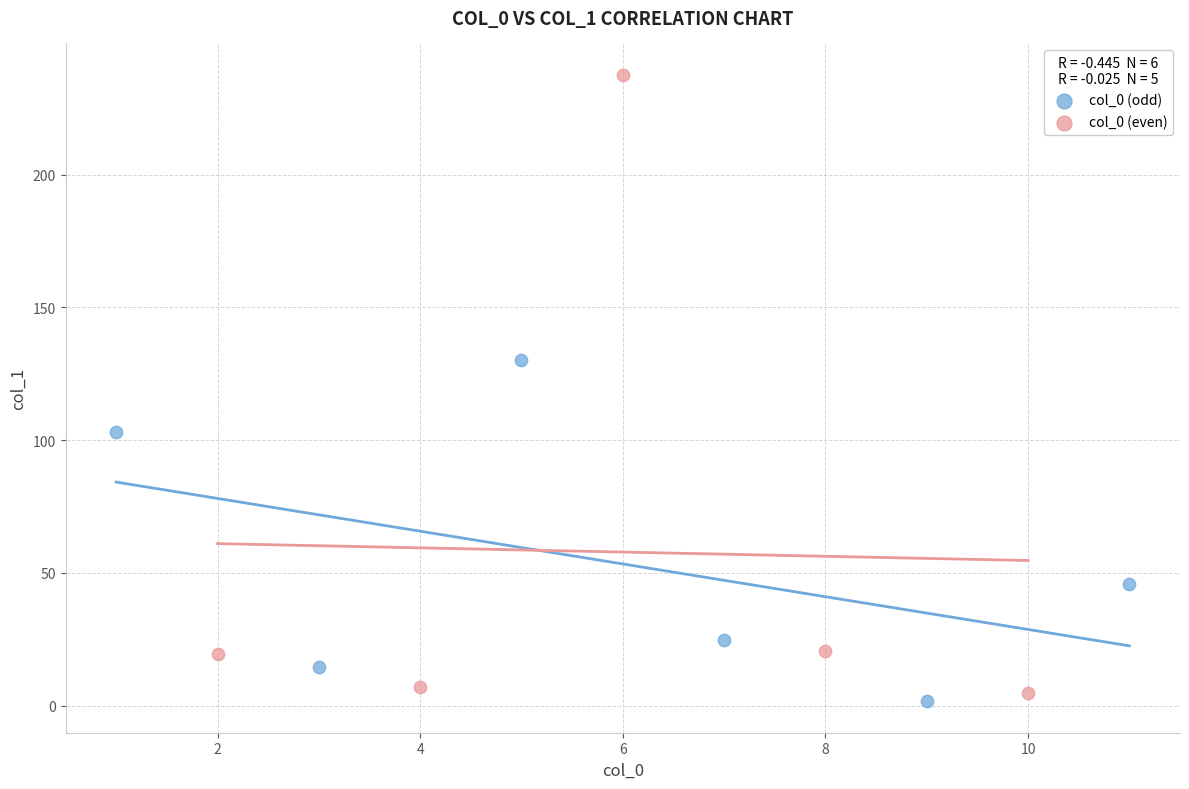

Which series has the widest spread of Y values?

col_0 (even)